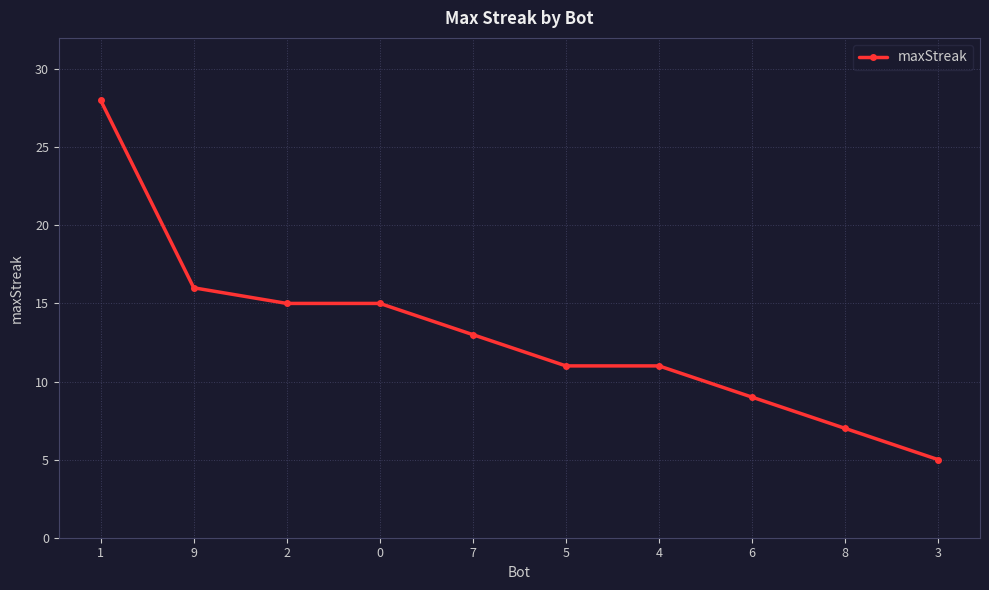

What is the label of the 1st point from the right?

3